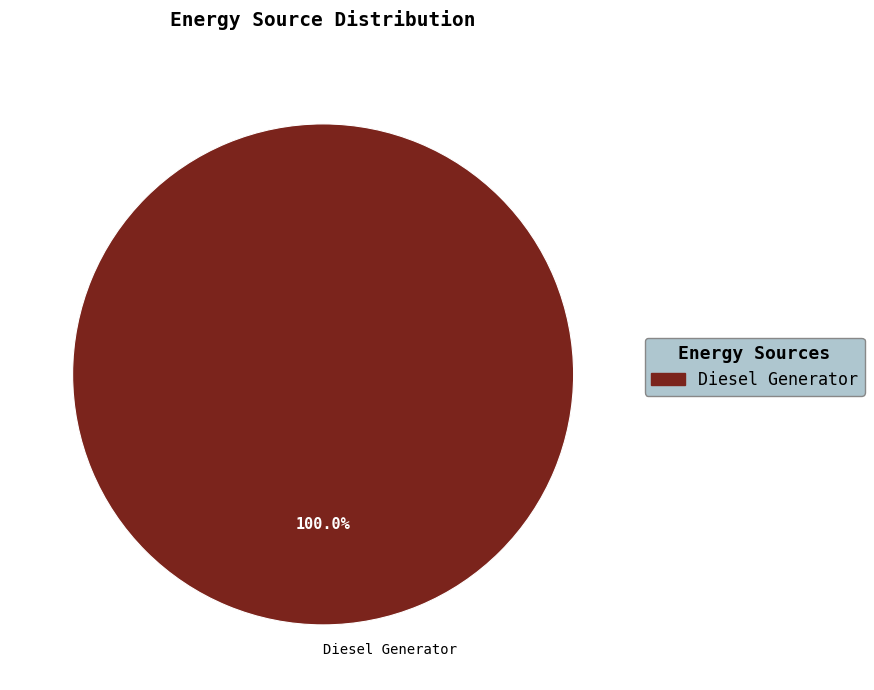

Rank the categories by value from lowest to highest.

Diesel Generator